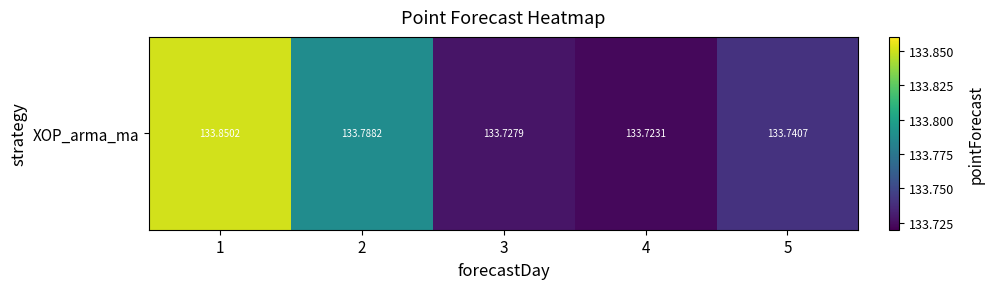

What is the average value?

133.8